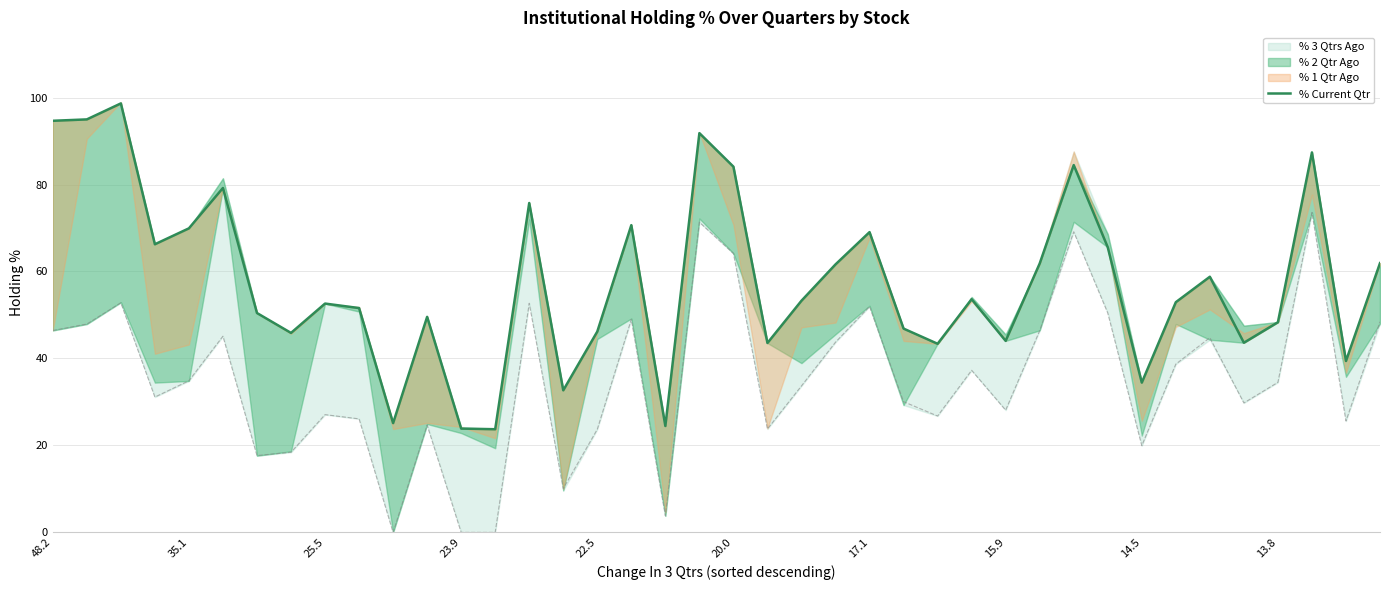

How many interior local valleys (lower than both neighbors) does the data have?

12